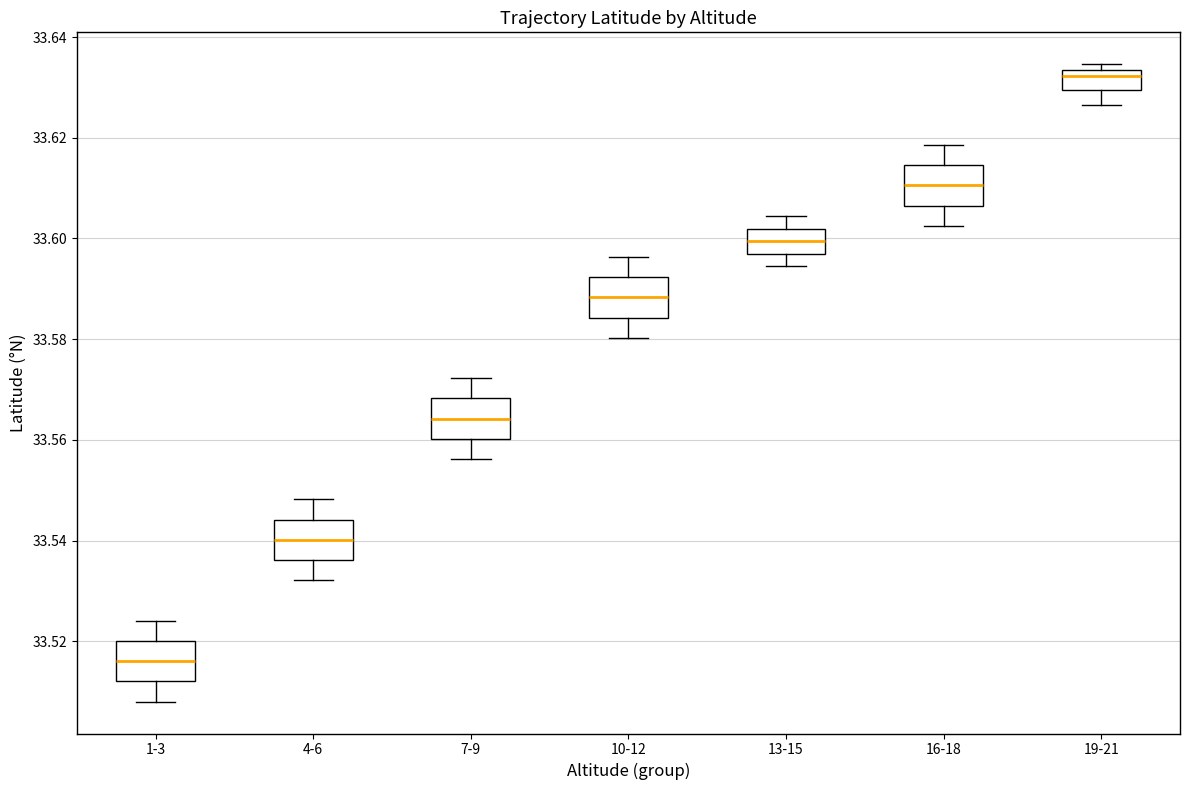

Reading left to right, transcribe this box plot: for each box, give where its median line is, the range the box spans, and where its two whiskers end, as read against the y-axis. The values are not printed on the chart, so give them approximately, as read against the axis.

1-3: median 33.516, box 33.512 to 33.520, whiskers 33.508 to 33.524
4-6: median 33.540, box 33.536 to 33.544, whiskers 33.532 to 33.548
7-9: median 33.564, box 33.560 to 33.568, whiskers 33.556 to 33.572
10-12: median 33.588, box 33.584 to 33.592, whiskers 33.580 to 33.596
13-15: median 33.600, box 33.596 to 33.602, whiskers 33.594 to 33.604
16-18: median 33.610, box 33.606 to 33.614, whiskers 33.602 to 33.618
19-21: median 33.632, box 33.630 to 33.634, whiskers 33.626 to 33.634 (just above the box's upper edge)